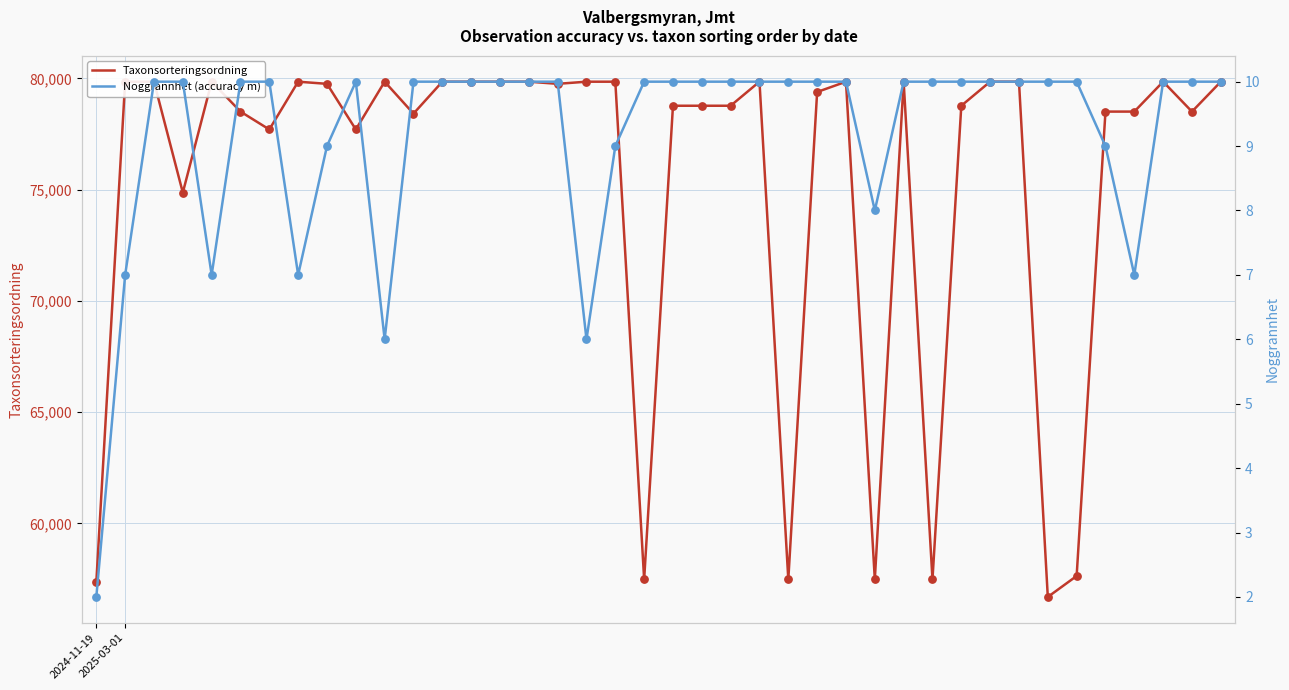

Which series reaches the minimum Y coordinate?

Noggrannhet (accuracy m)